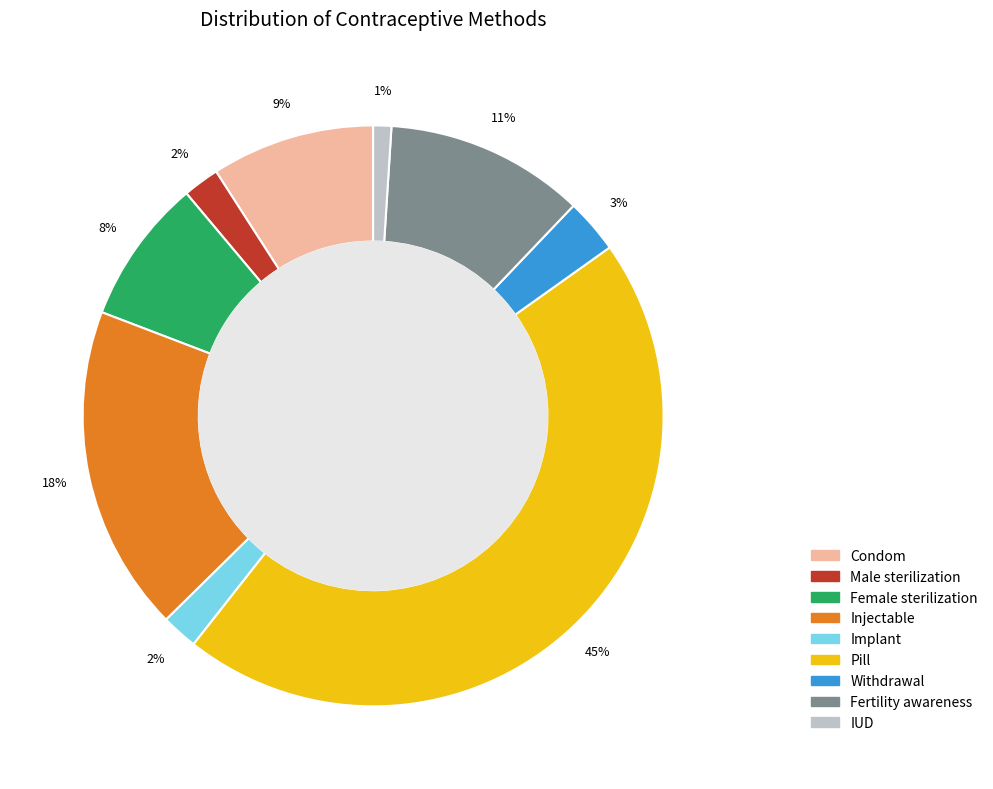

How many segments does this pie chart have?

9